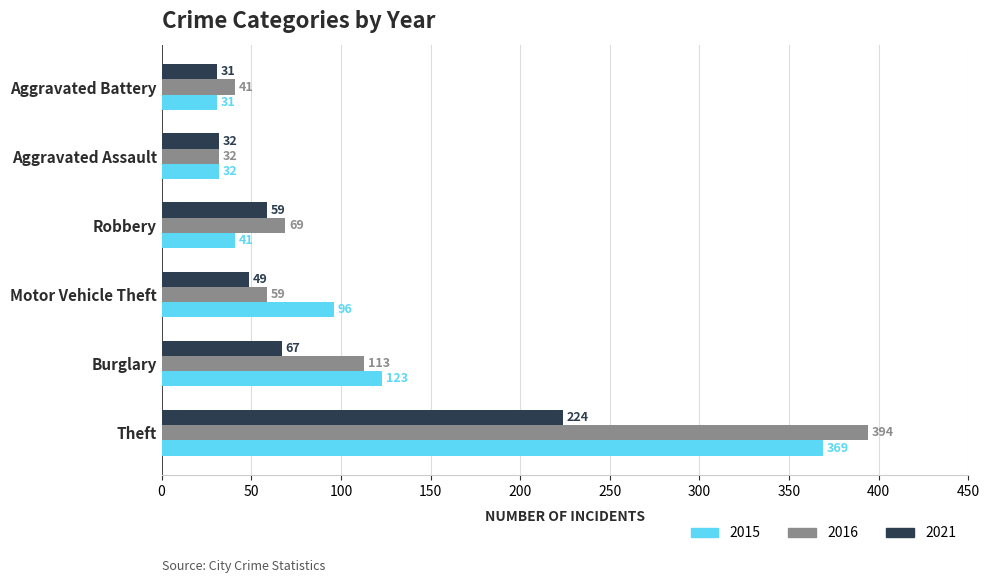

What is the minimum value shown in the chart?

31